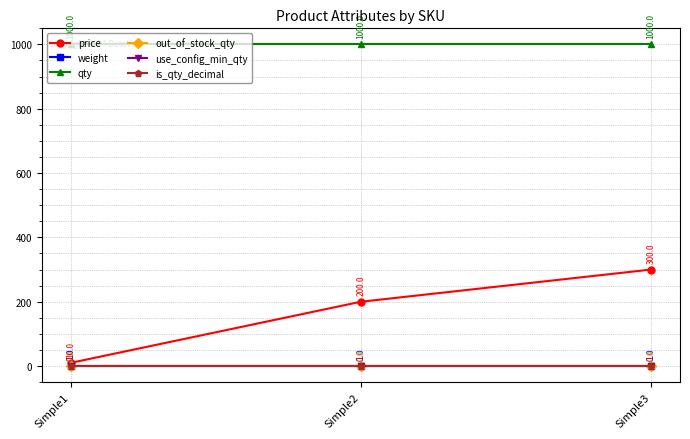

At which label is use_config_min_qty closest to 1?

Simple1